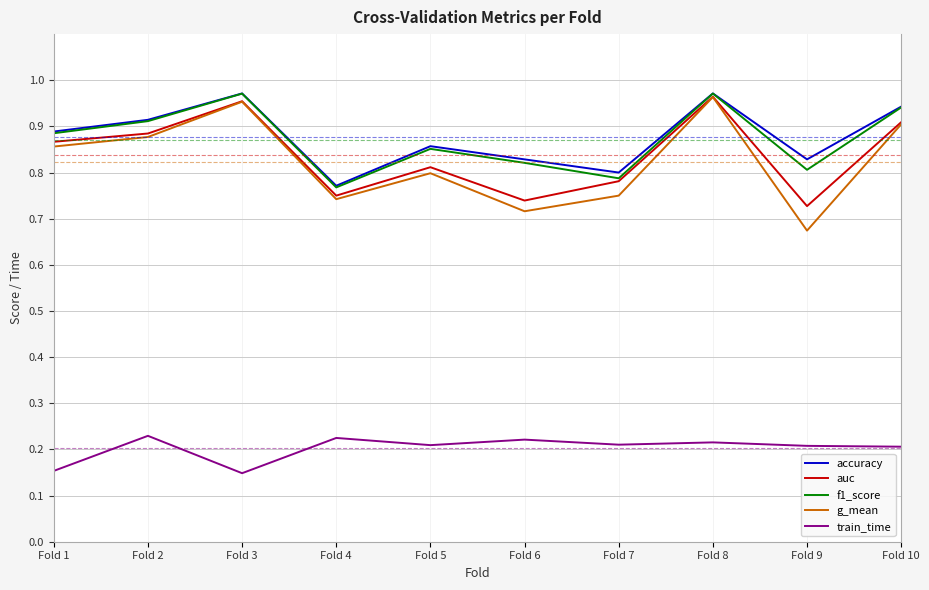

The value of train_time at Fold 9 is 0.2. True or false?

True